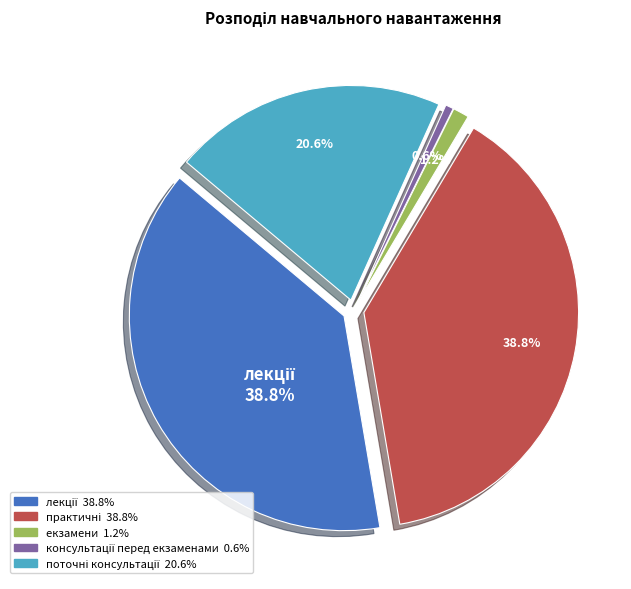

Is there any slice that represents more than half of the pie?

No